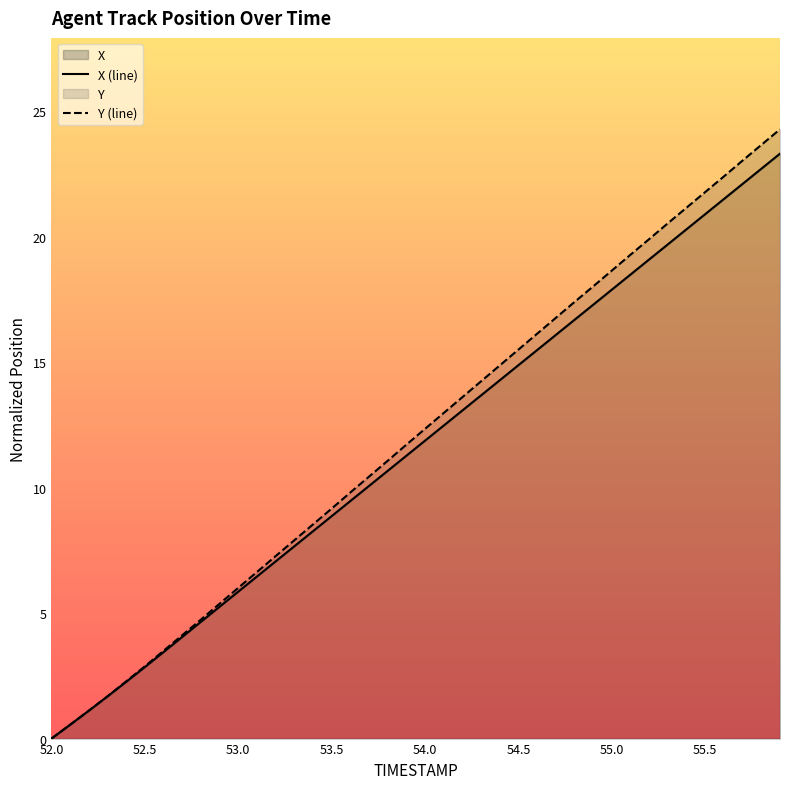

Is it true that X equals 7.5 at 52.0?

False